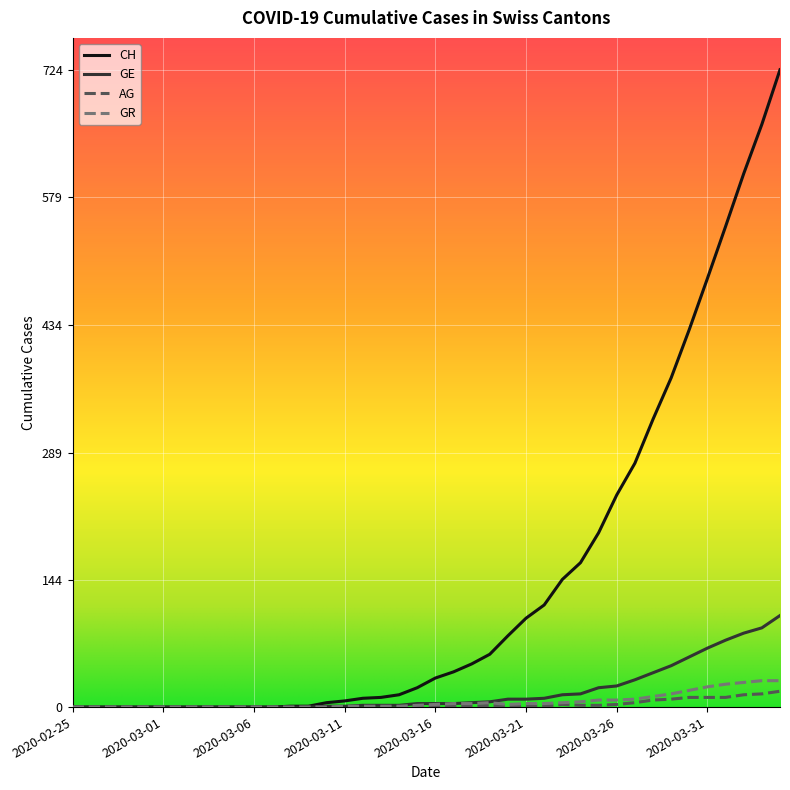

Which series has the largest total across all categories?

CH